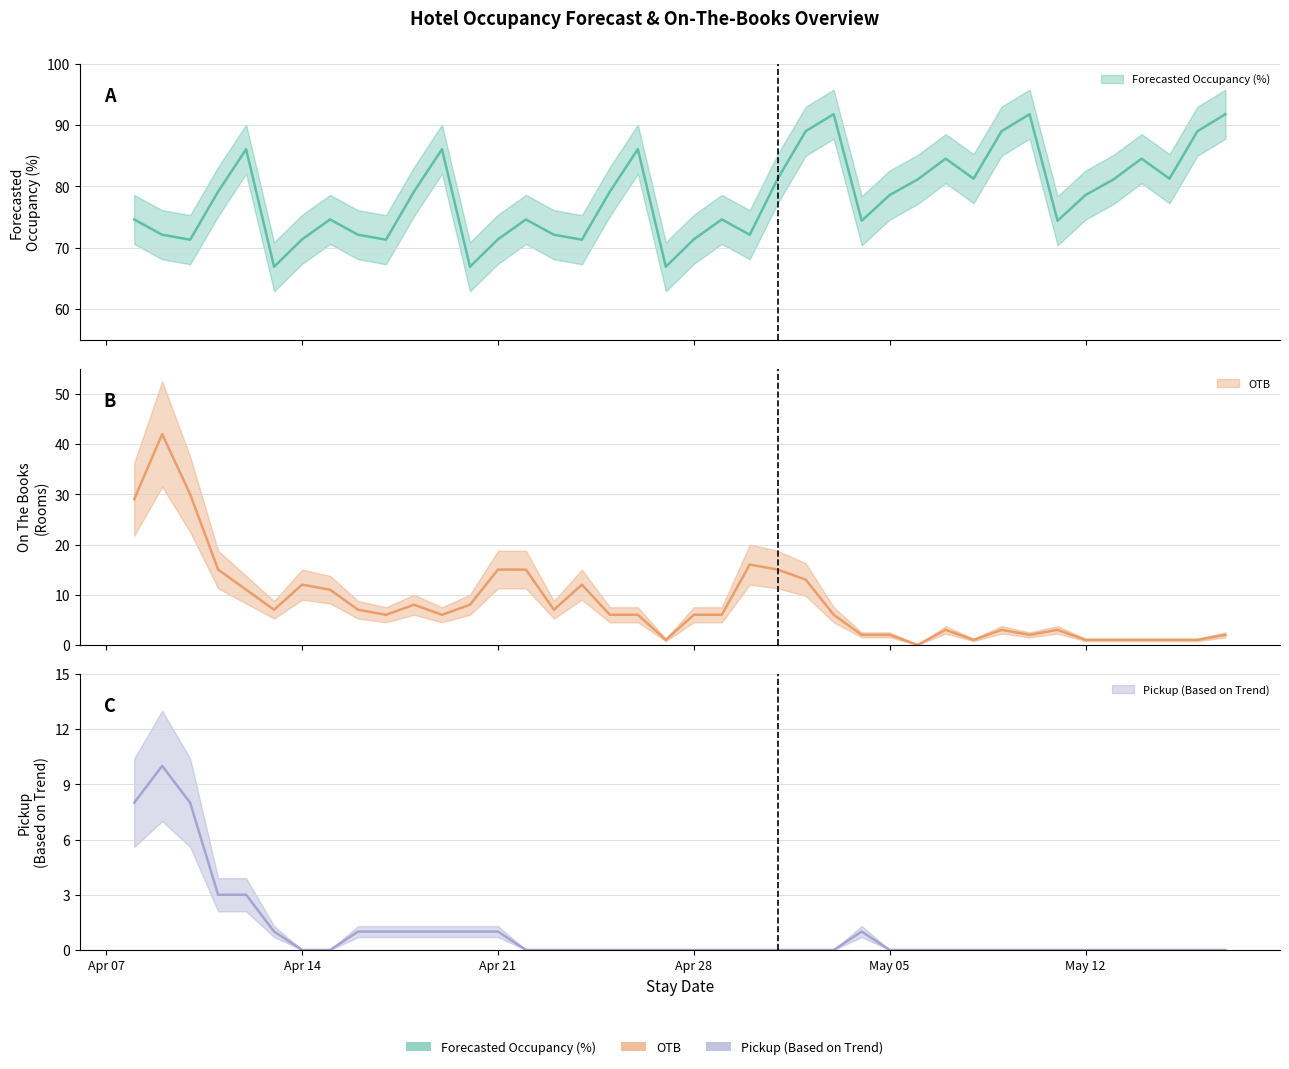

How many distinct data groups are displayed?

3